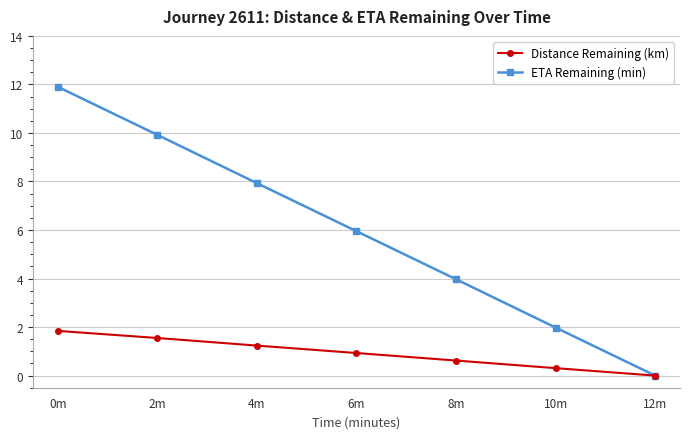

Rank the categories by ETA Remaining (min) value from highest to lowest.

0m, 2m, 4m, 6m, 8m, 10m, 12m